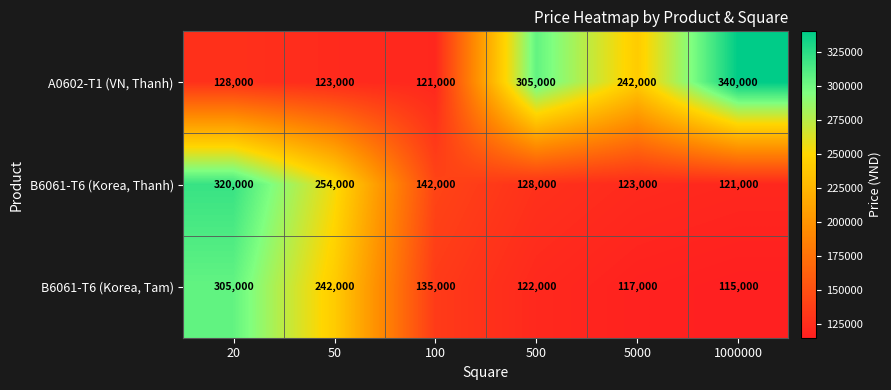

What is the sum of the B6061-T6 (Korea, Tam) values at 1000000 and 50?

357000